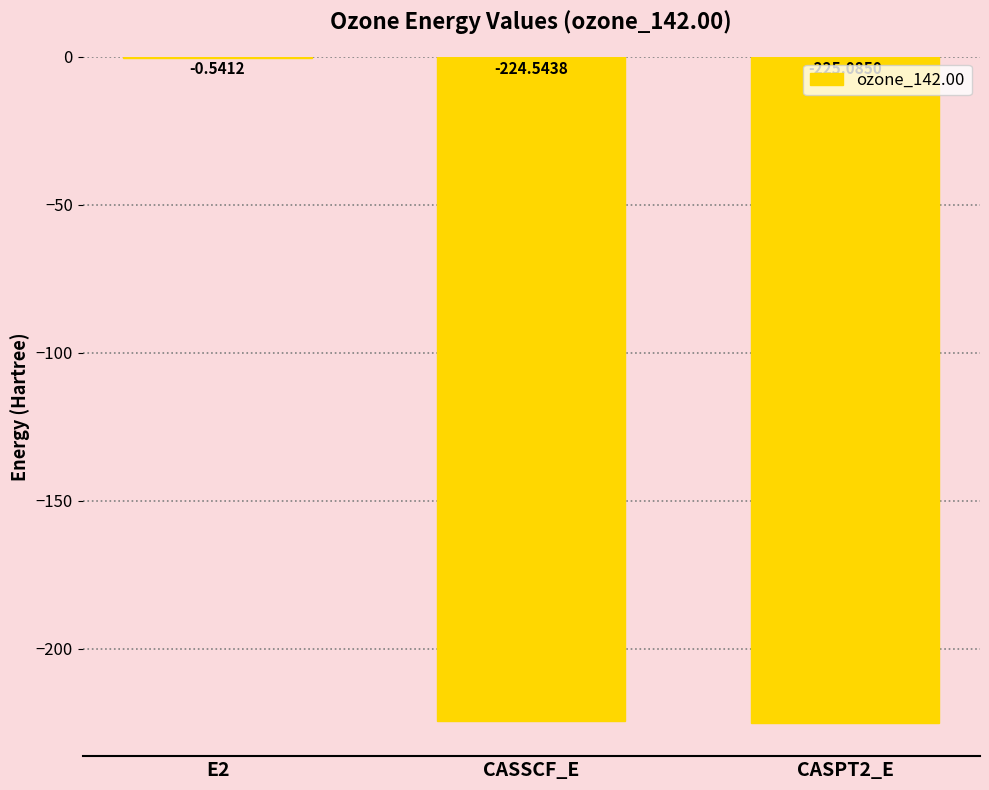

Which category has the highest value across all series?

E2